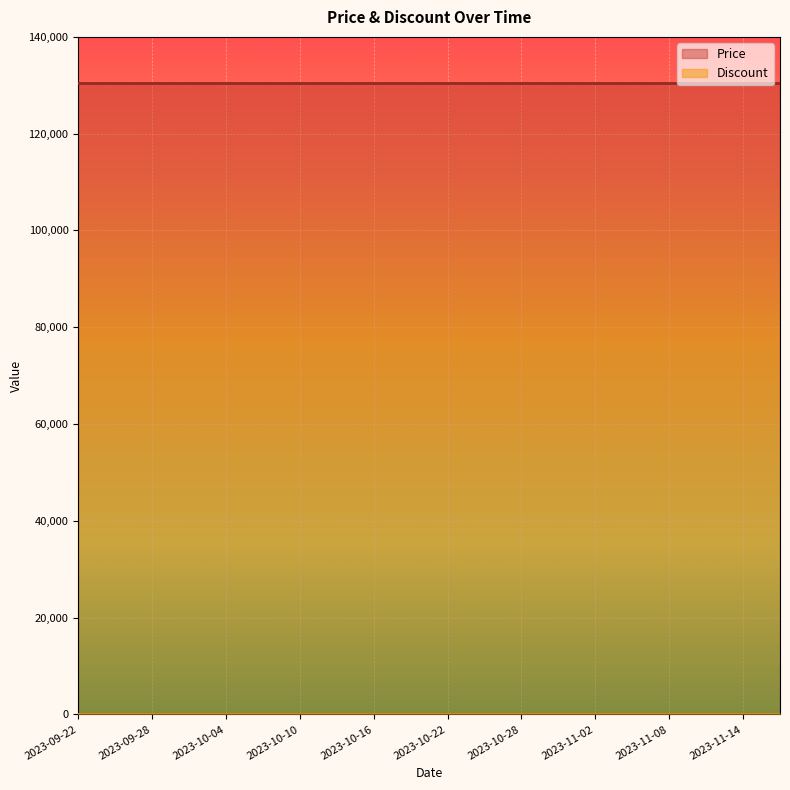

Which series changed the most between 2023-09-22 and 2023-10-10?

Price